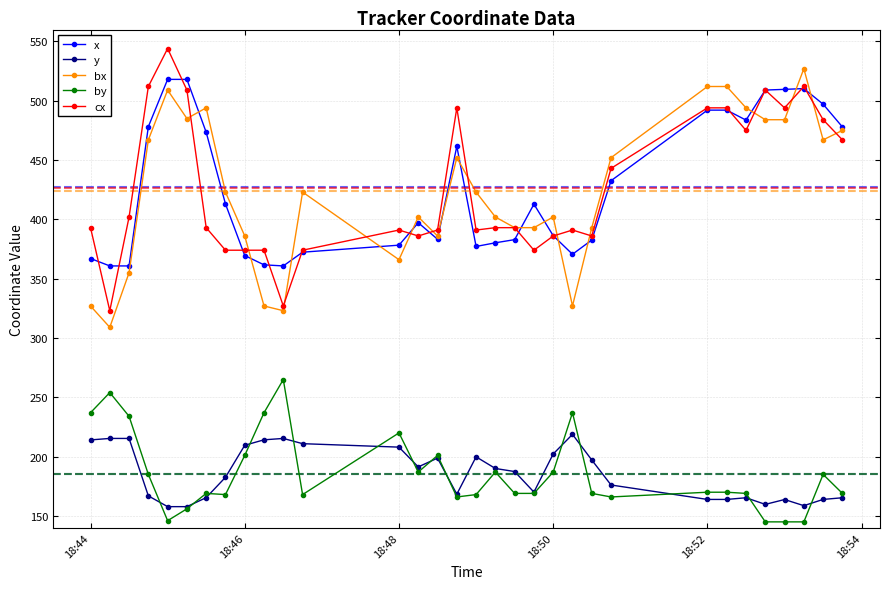

What is the minimum value for x?

360.8